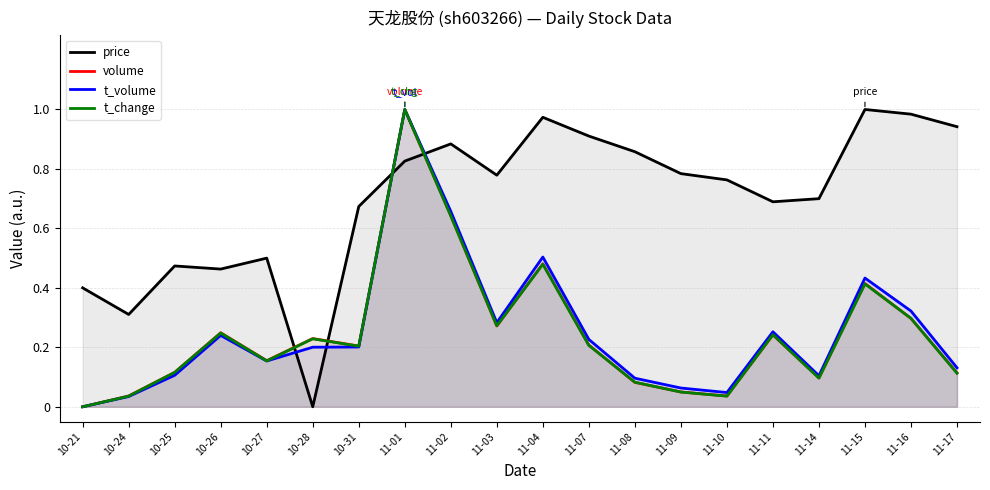

In t_volume, how many points are lower than both neighbors (excluding endpoints)?

4